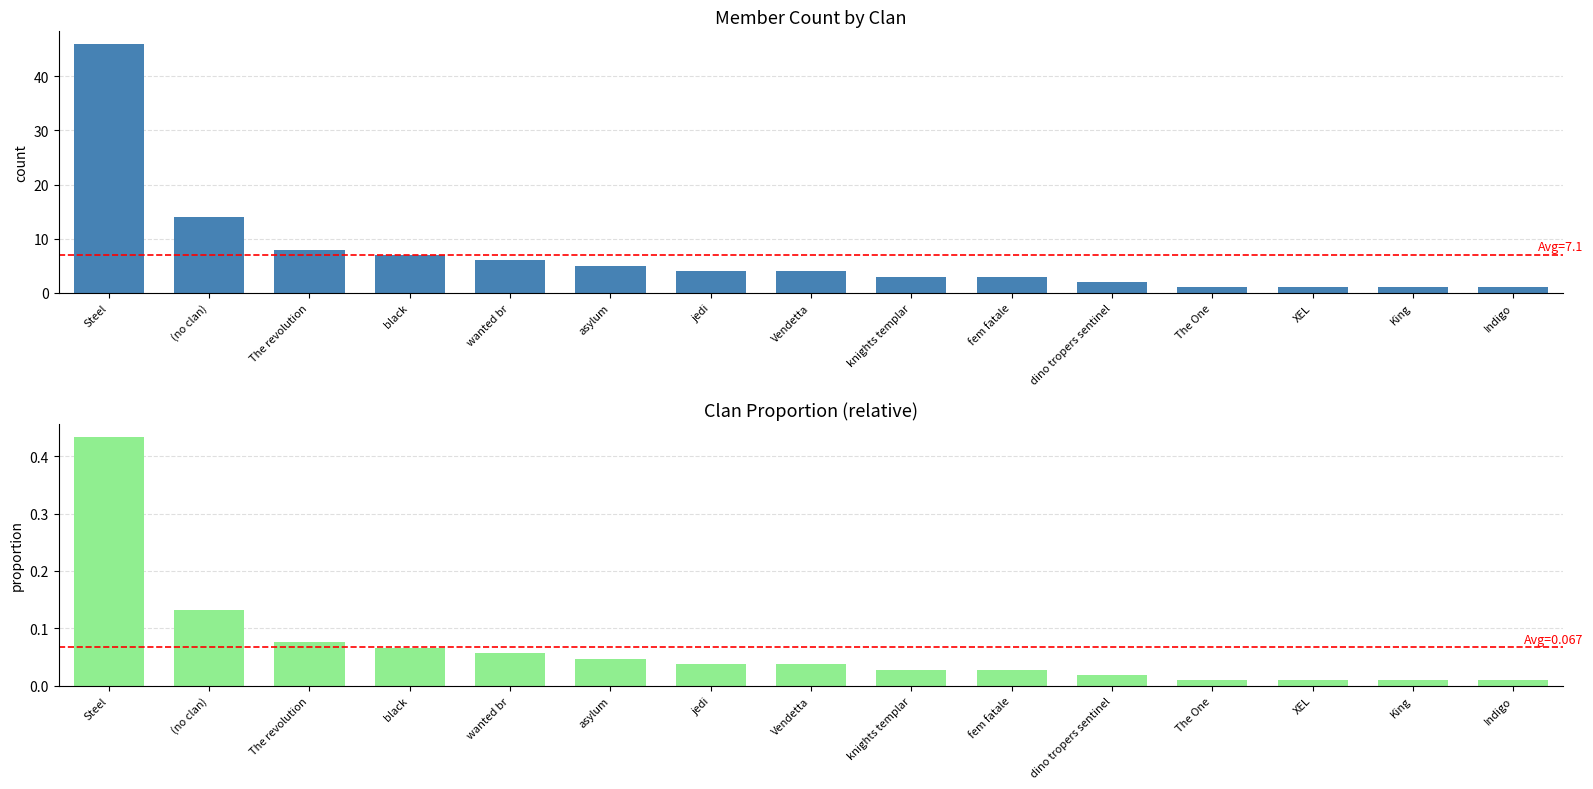

Rank the series at King from highest to lowest value.

Count, Proportion